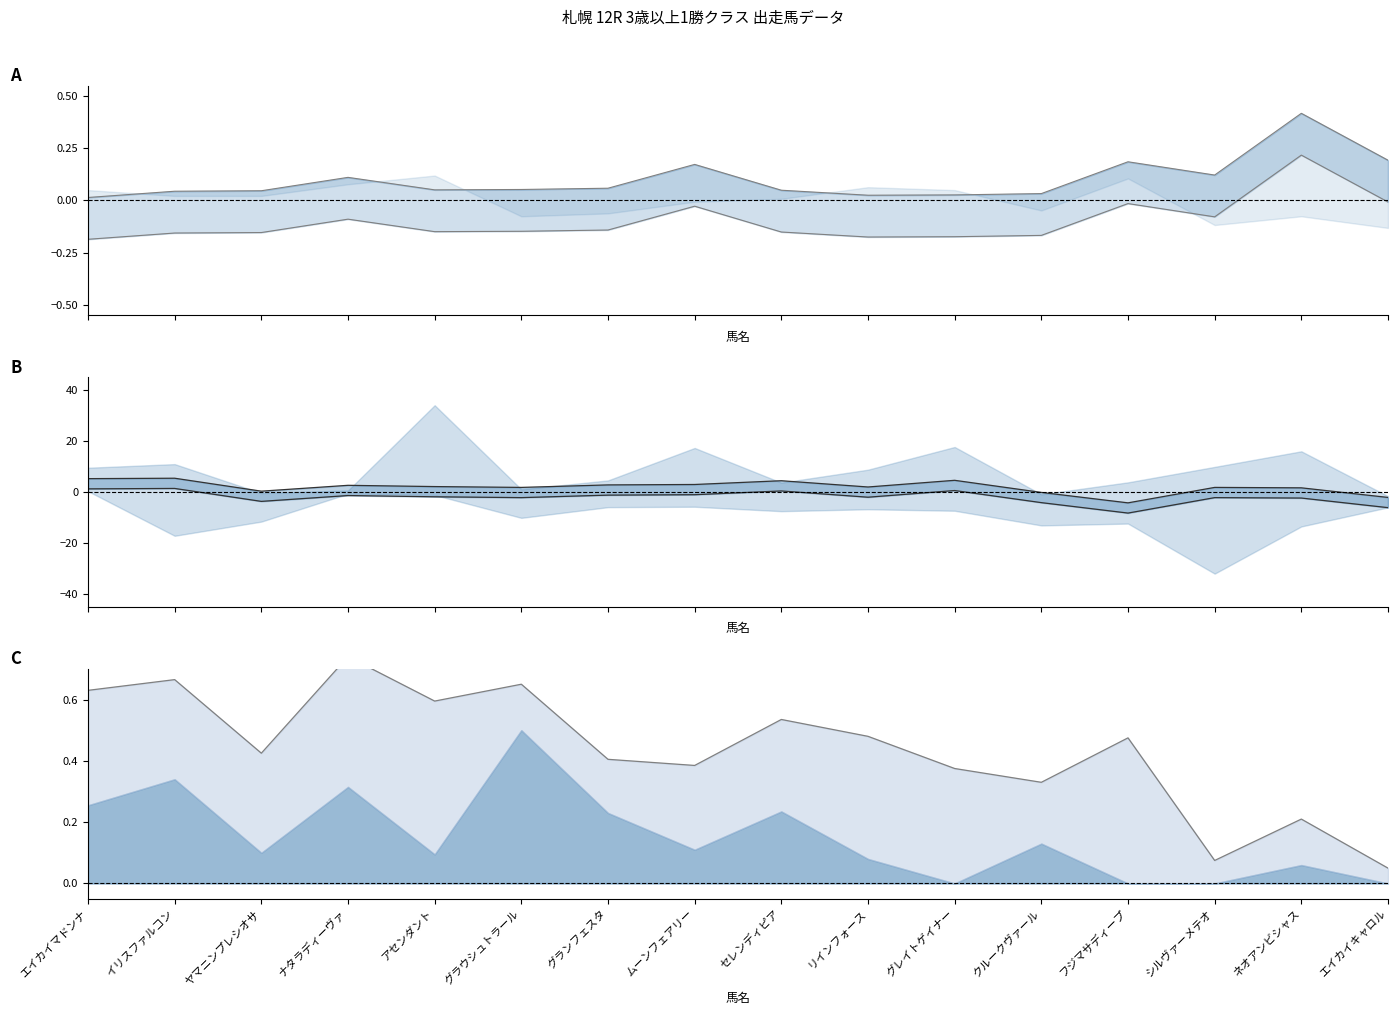

What is the sum of all SA値_upper values?

32.0